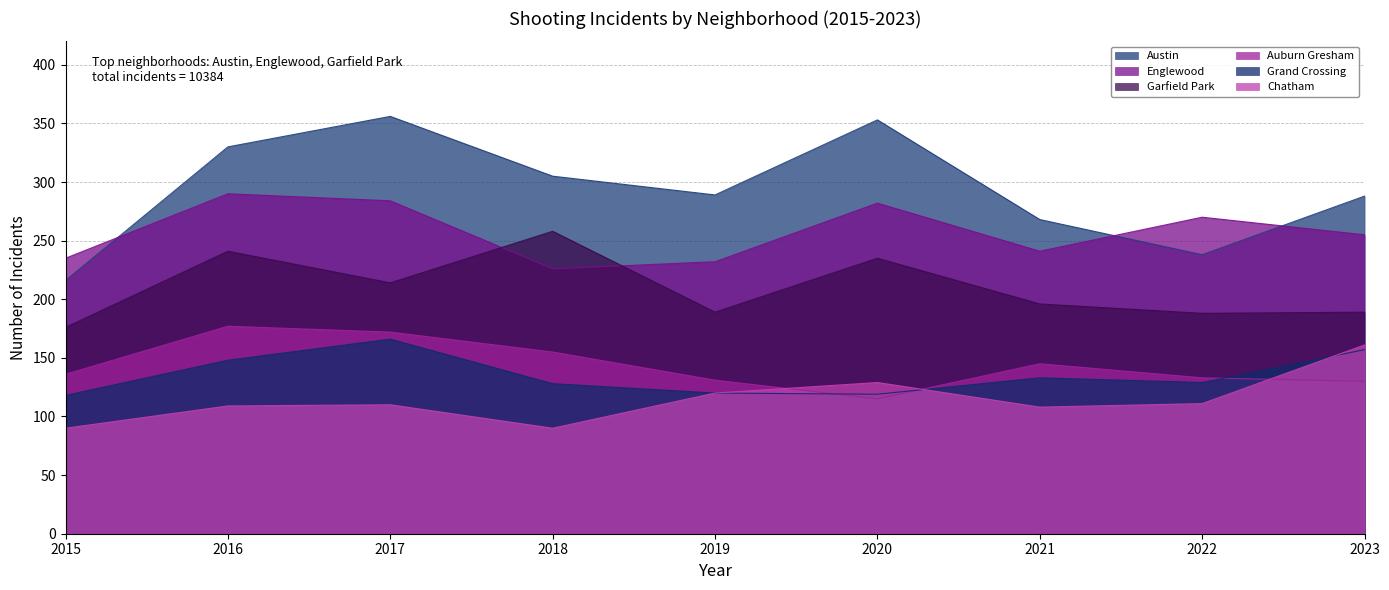

Reading right to left, list all the values displayed in this chart.

Austin: 2023=288	2022=238	2021=268	2020=353	2019=289	2018=305	2017=356	2016=330	2015=216
Englewood: 2023=255	2022=270	2021=241	2020=282	2019=232	2018=226	2017=284	2016=290	2015=235
Garfield Park: 2023=189	2022=188	2021=196	2020=235	2019=189	2018=258	2017=214	2016=241	2015=176
Auburn Gresham: 2023=130	2022=133	2021=145	2020=115	2019=131	2018=155	2017=172	2016=177	2015=136
Grand Crossing: 2023=157	2022=129	2021=133	2020=119	2019=120	2018=128	2017=166	2016=148	2015=118
Chatham: 2023=161	2022=111	2021=108	2020=129	2019=120	2018=90	2017=110	2016=109	2015=90